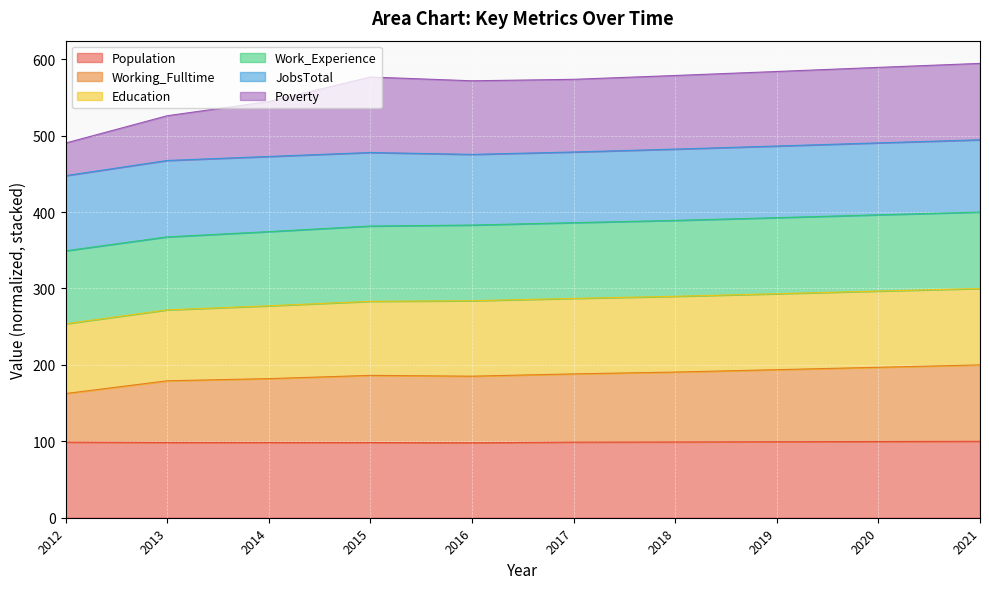

What is the sum of the Population values at 2014 and 2016?

196.6